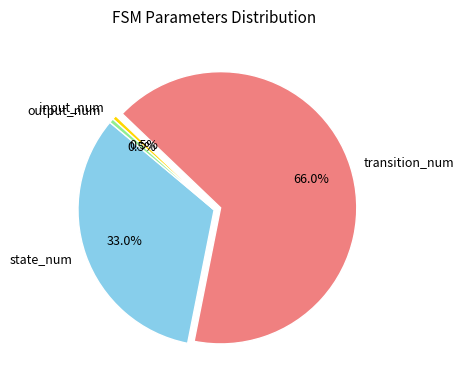

Is it true that input_num is 13% of the pie?

False